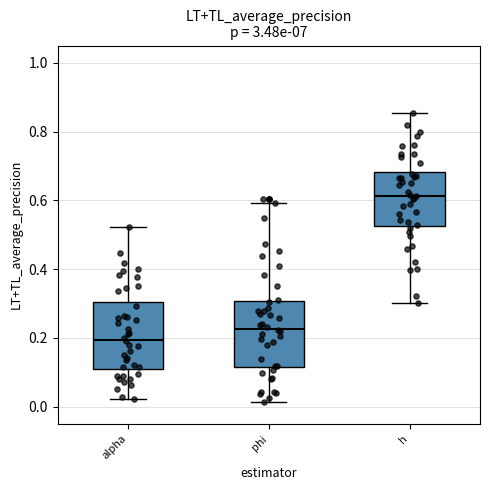

Reading left to right, read every box against the y-axis: the position of its median line, the range the box covers, and the ends of its whiskers. The values are not printed on the chart, so give them approximately, as read against the axis.

alpha: median 0.20, box 0.10 to 0.30, whiskers 0.02 to 0.52
phi: median 0.22, box 0.12 to 0.30, whiskers 0.02 to 0.60
h: median 0.62, box 0.52 to 0.68, whiskers 0.30 to 0.86